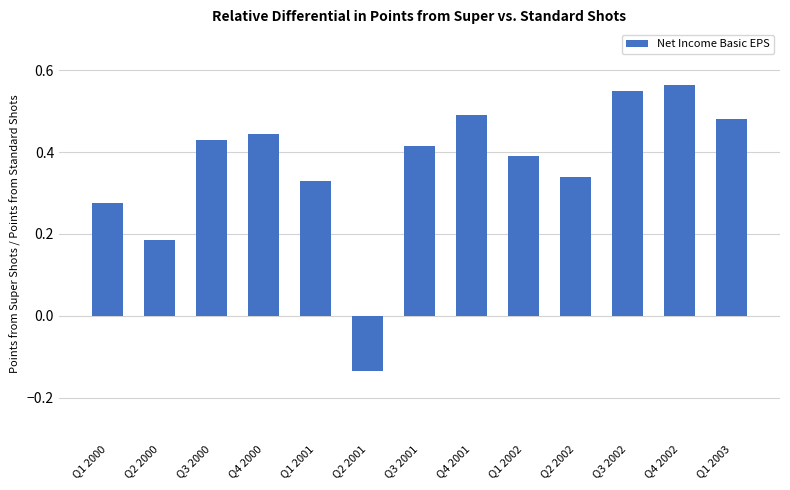

At which category does the chart reach its minimum across all series?

Q2 2001